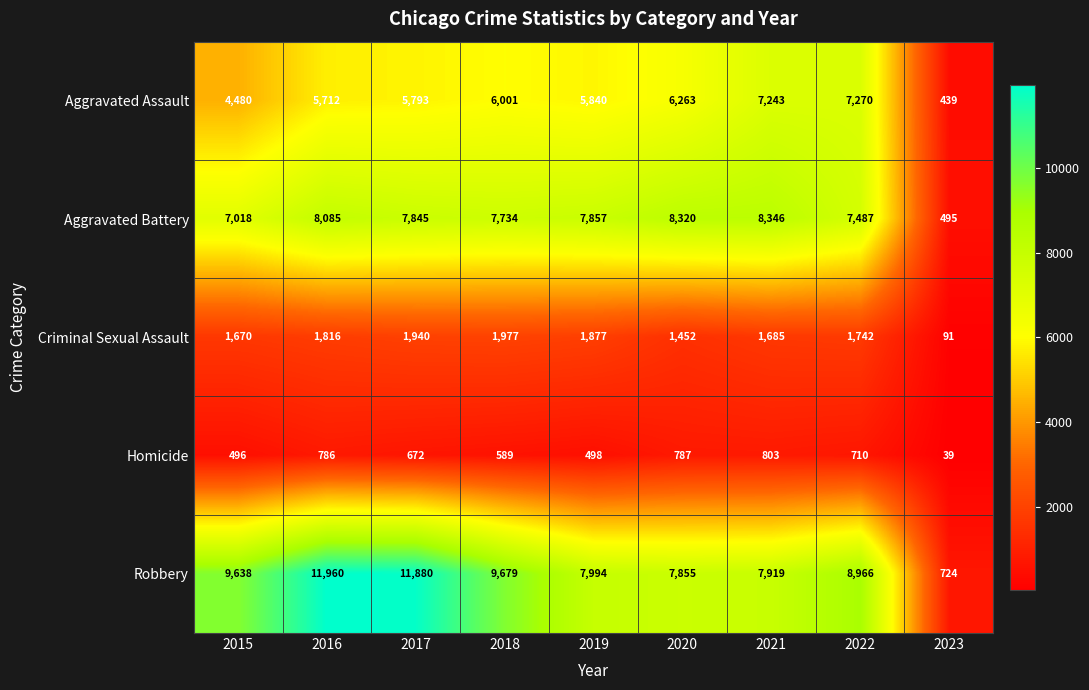

Which category has the lowest value across all series?

2023